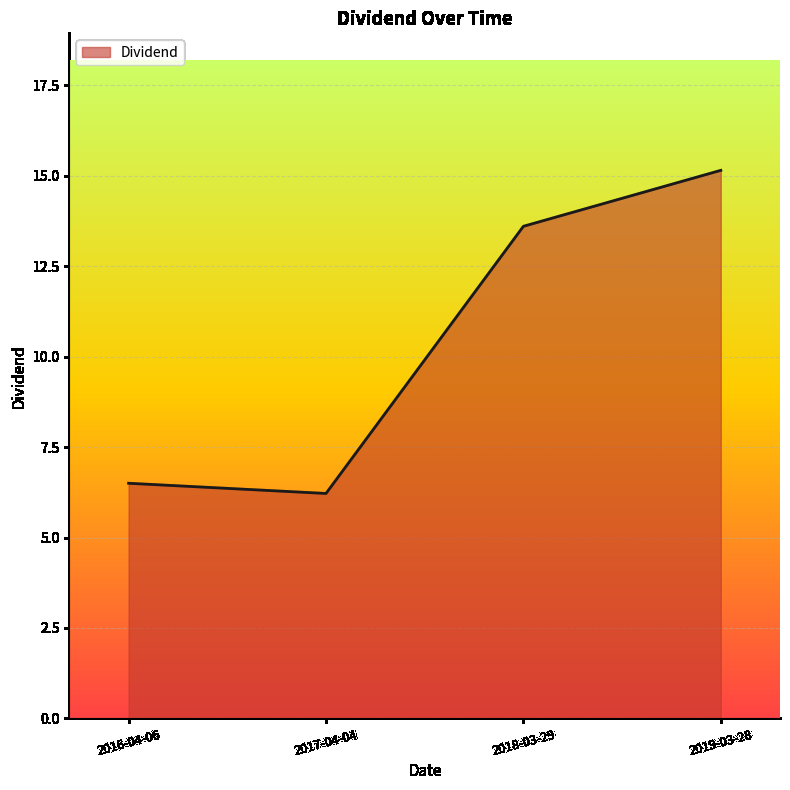

What is the ratio of the value at 2019-03-28 to the value at 2018-03-29?

1.1